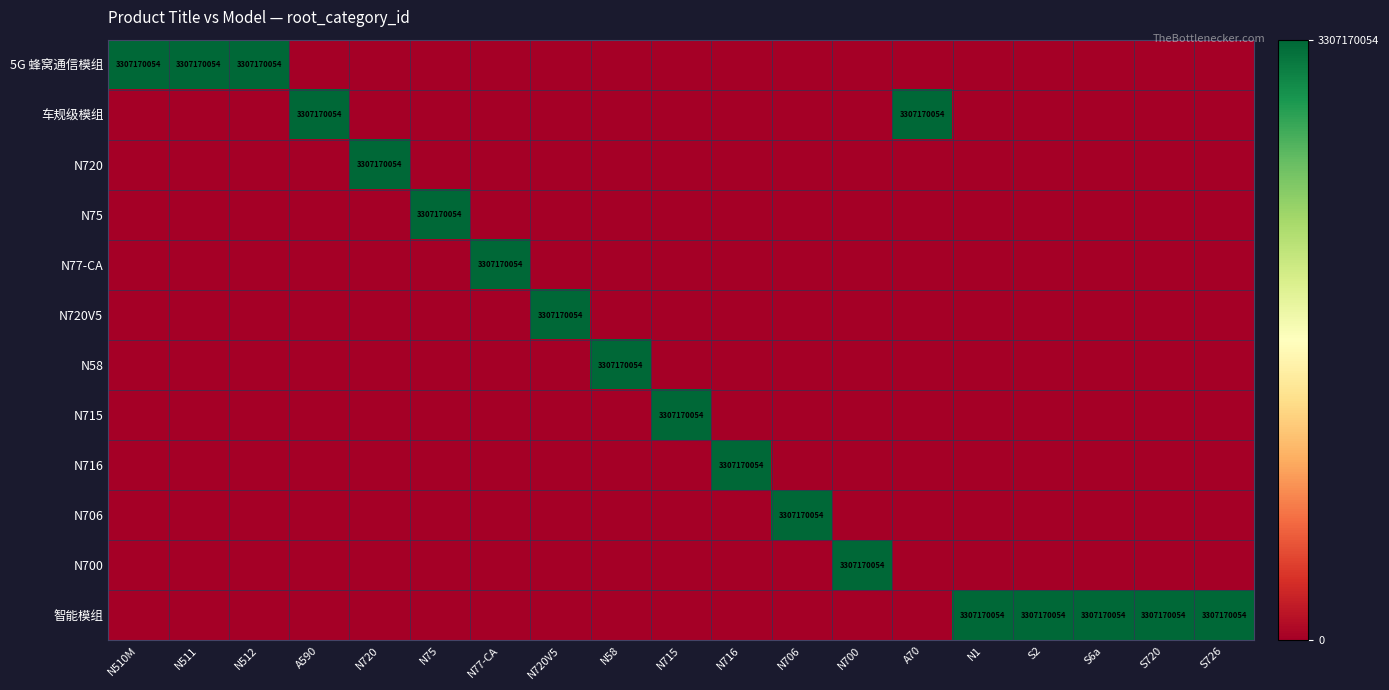

The value of 智能模组 at S720 is 5324103745. True or false?

False